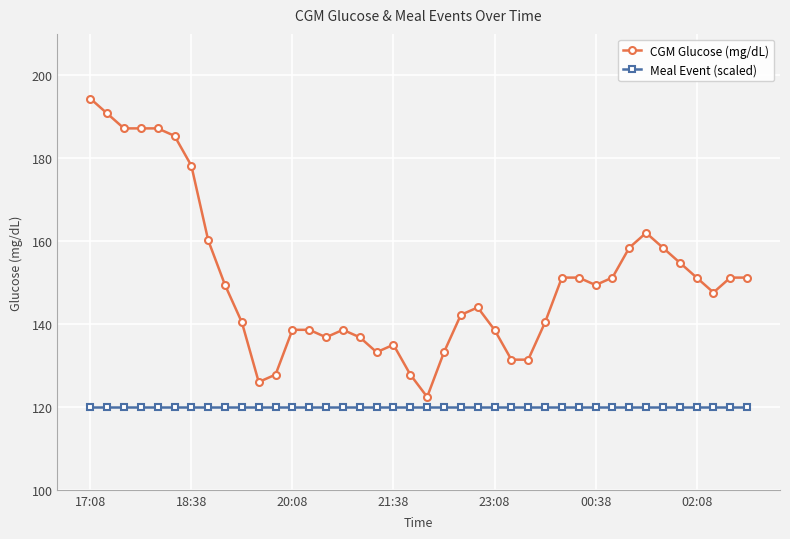

True or false: CGM Glucose (mg/dL) and Meal Event (scaled) cross at least once.

False